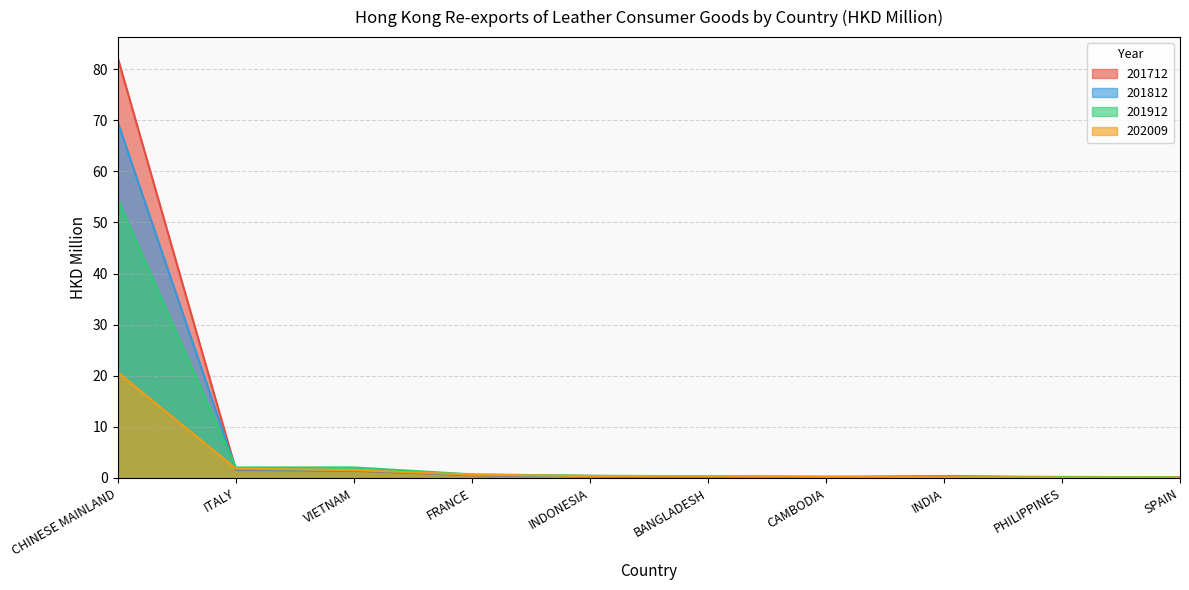

List the series in order of their overall mean, lowest first.

202009, 201912, 201812, 201712